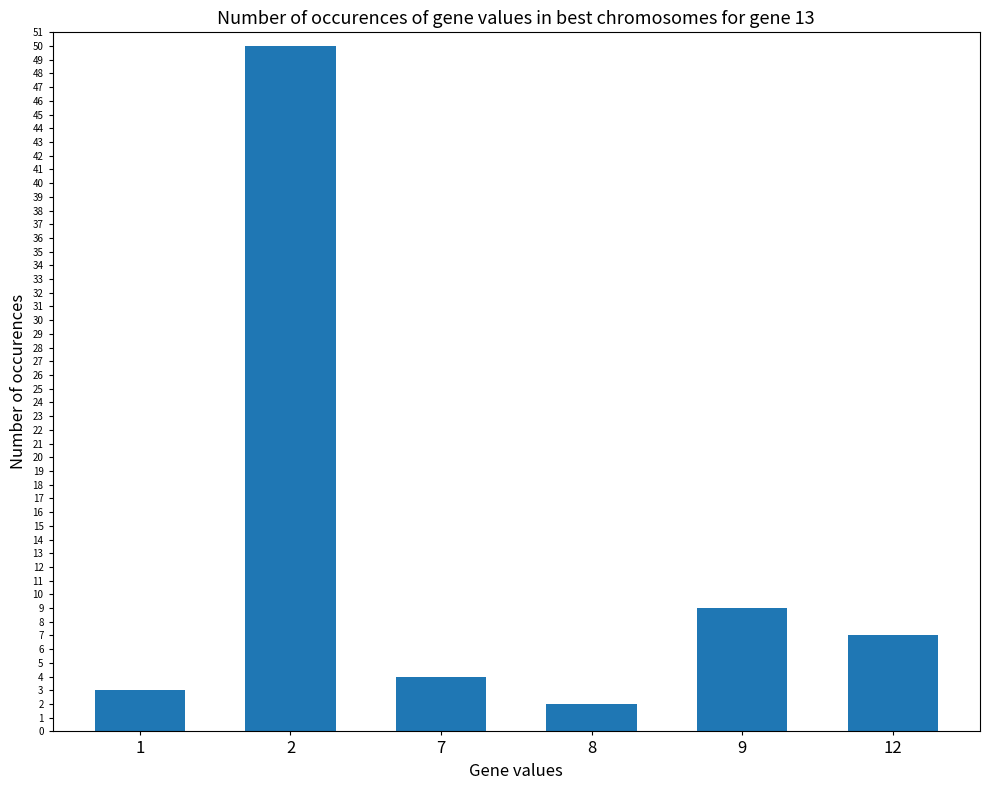

List the labels in order of value, smallest first.

8, 1, 7, 12, 9, 2